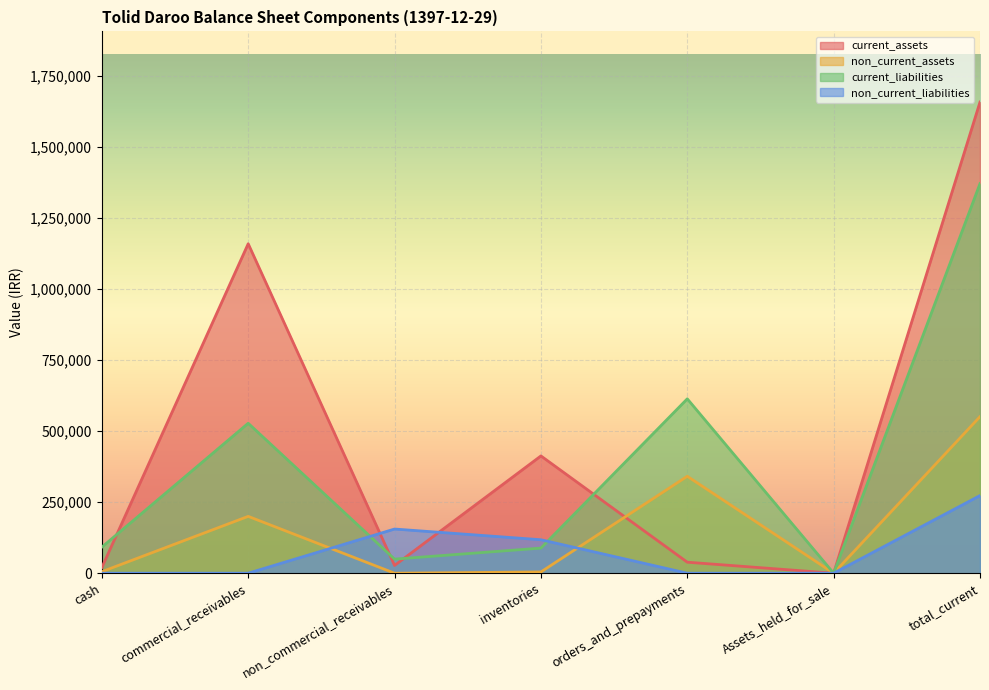

Reading right to left, extract all data points from this chart.

current_assets: total_current=1657589	Assets_held_for_sale=0	orders_and_prepayments=38715	inventories=412609	non_commercial_receivables=27314	commercial_receivables=1159104	cash=19847
non_current_assets: total_current=550817	Assets_held_for_sale=0	orders_and_prepayments=341033	inventories=4415	non_commercial_receivables=0	commercial_receivables=200013	cash=5356
current_liabilities: total_current=1370662	Assets_held_for_sale=0	orders_and_prepayments=613474	inventories=88354	non_commercial_receivables=49540	commercial_receivables=527541	cash=91753
non_current_liabilities: total_current=273133	Assets_held_for_sale=0	orders_and_prepayments=0	inventories=117733	non_commercial_receivables=155400	commercial_receivables=0	cash=0